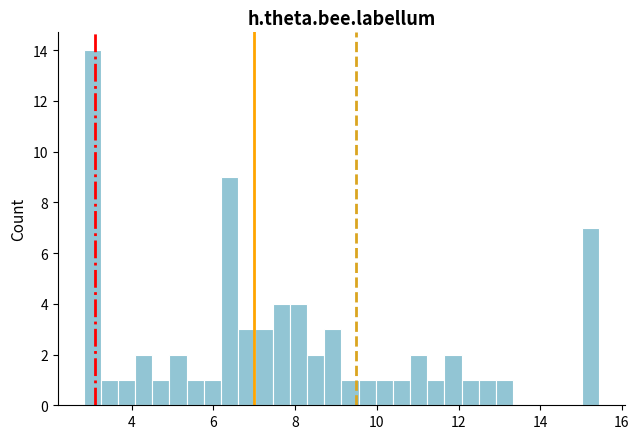

Read against the x-axis, roughly where is the centre of the tallest bar?

3.0